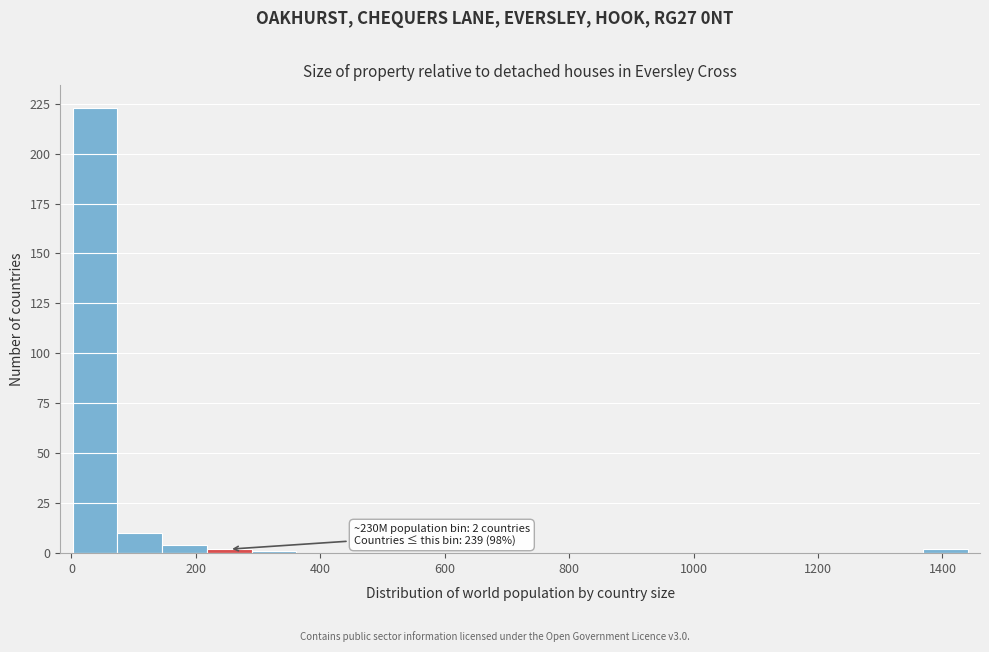

Around what value on the x-axis is the tallest bar? Give the approximate position of its centre, as read against the axis.

40